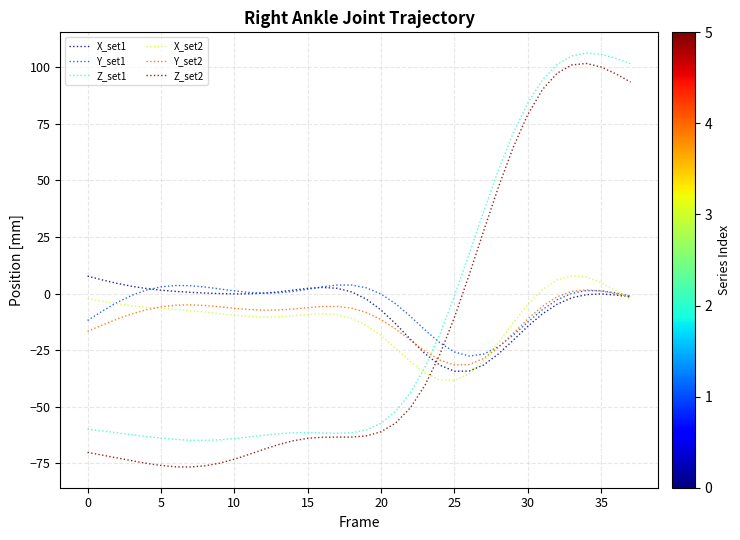

Which series has the largest range (max minus min)?

Z_set2